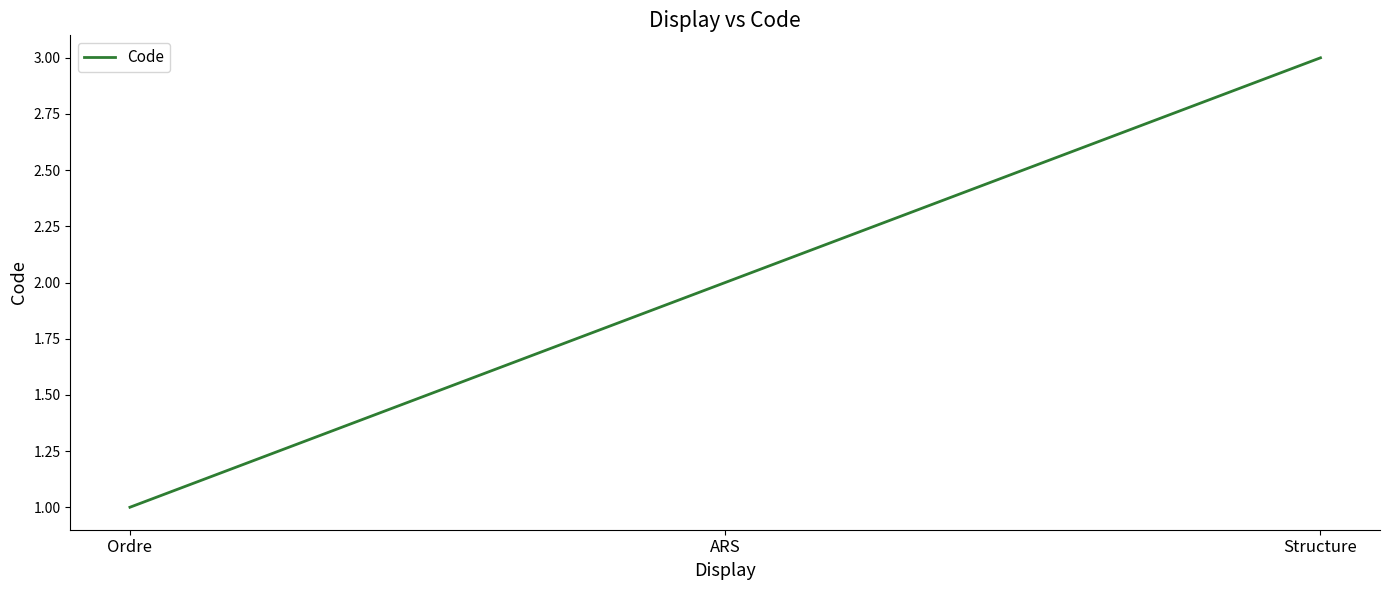

Count the number of data series in this chart.

1